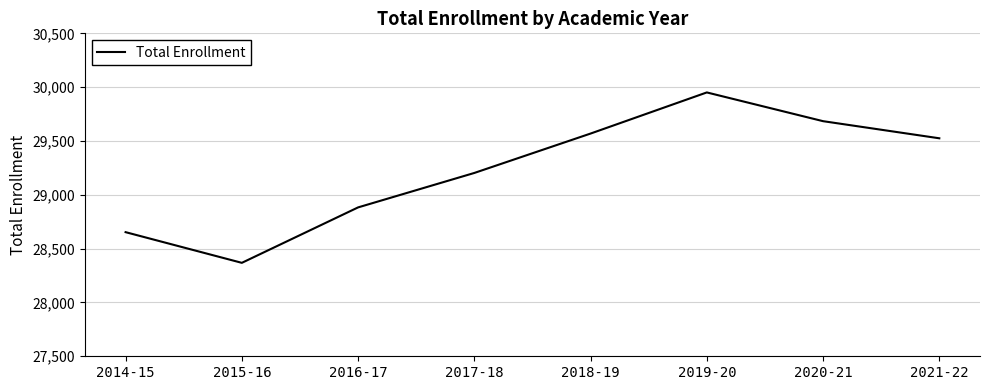

What is the change in value from 2018-19 to 2021-22?

-44